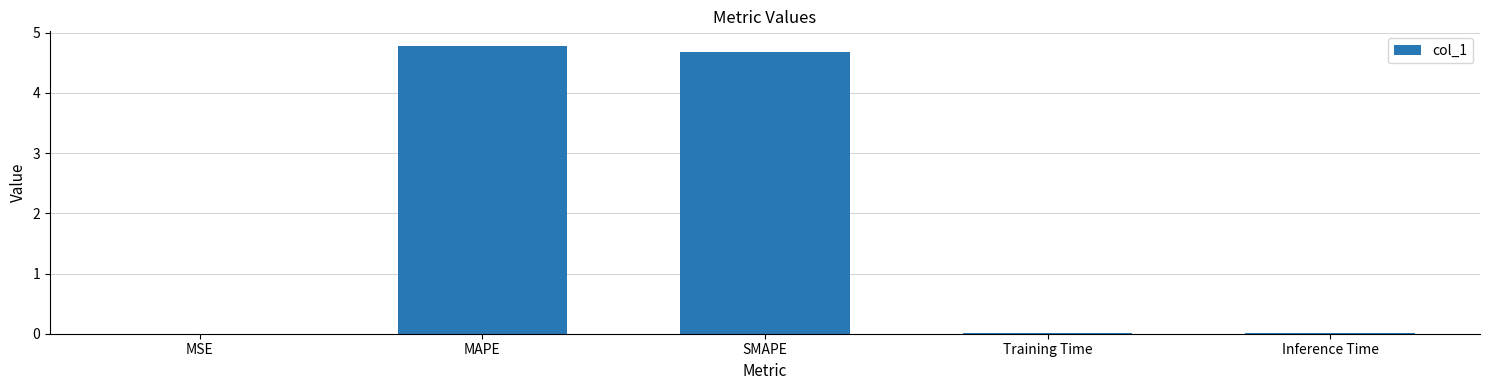

Is it true that the value at Inference Time is 0.0?

True